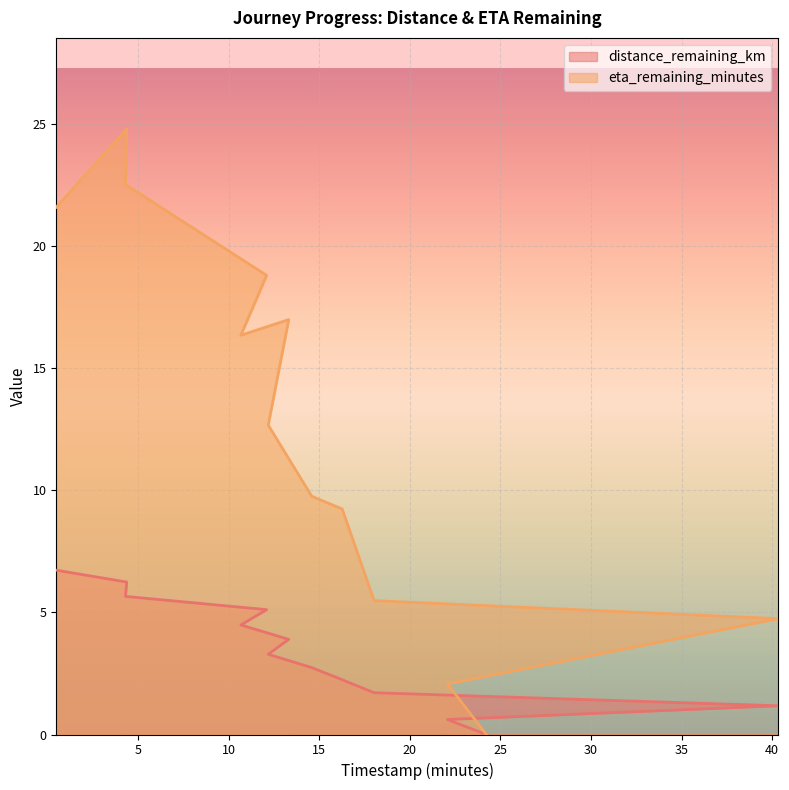

Which series has the largest total across all categories?

eta_remaining_minutes